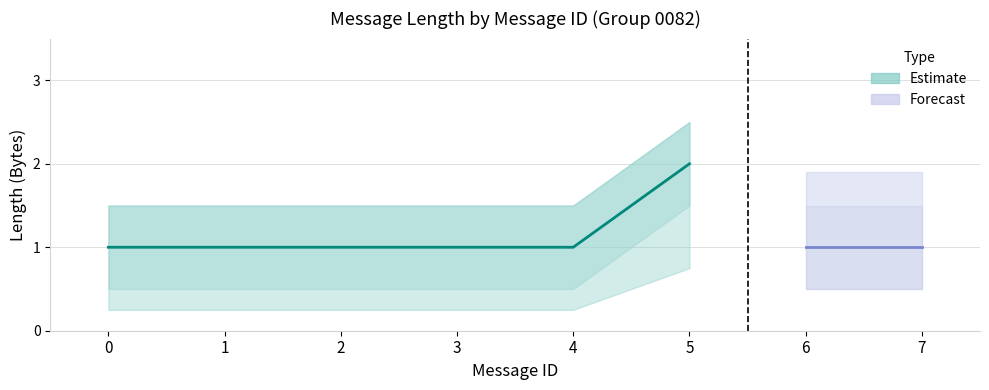

Approximately how many times larger is the value at 2 compared to 3?

1.0